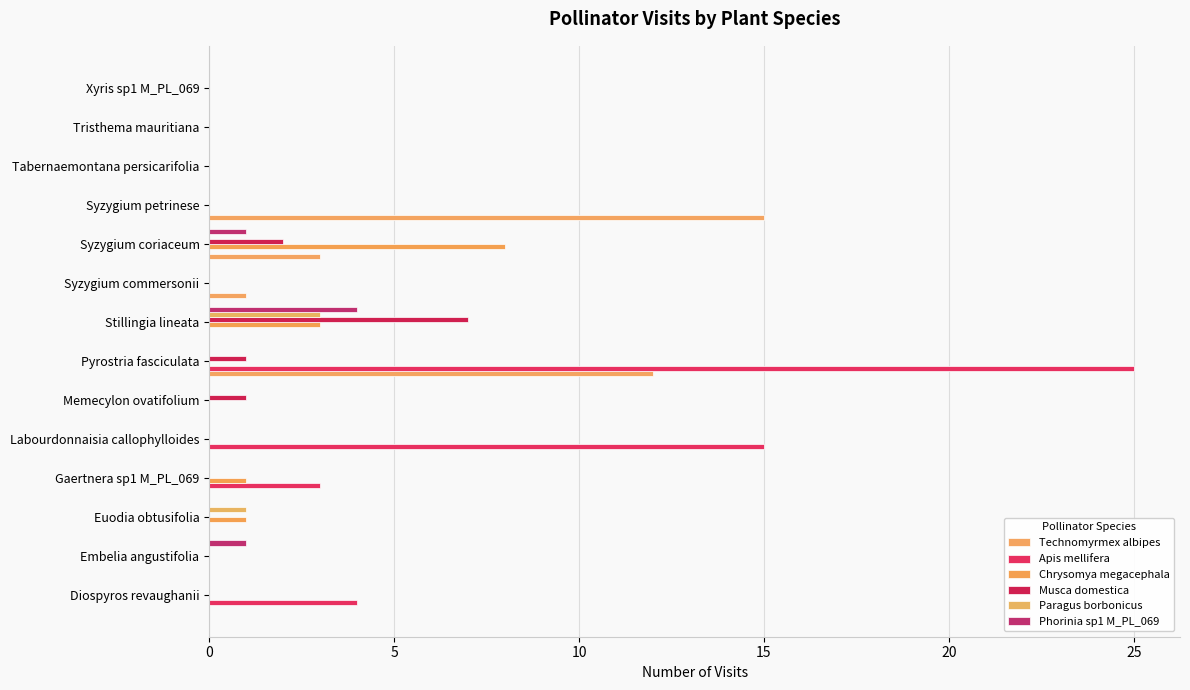

How many distinct data groups are displayed?

6